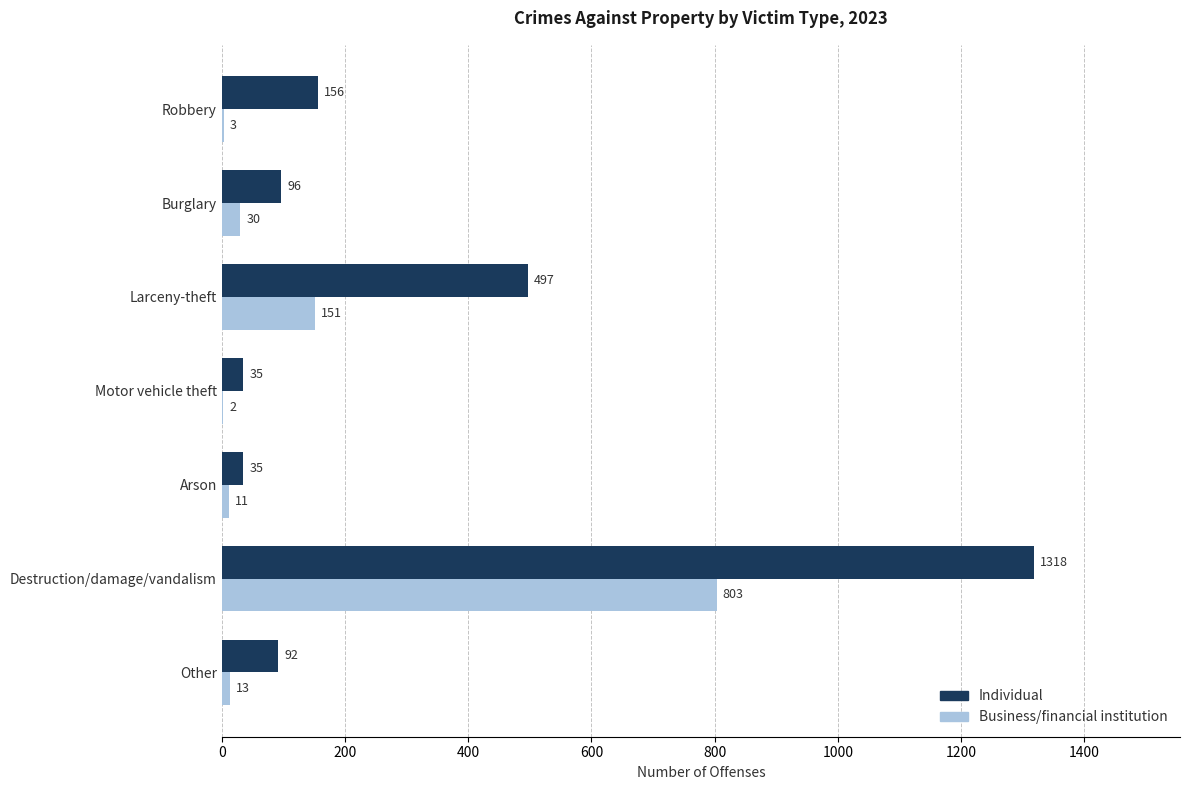

Between Arson and Other, which series saw the biggest shift?

Individual